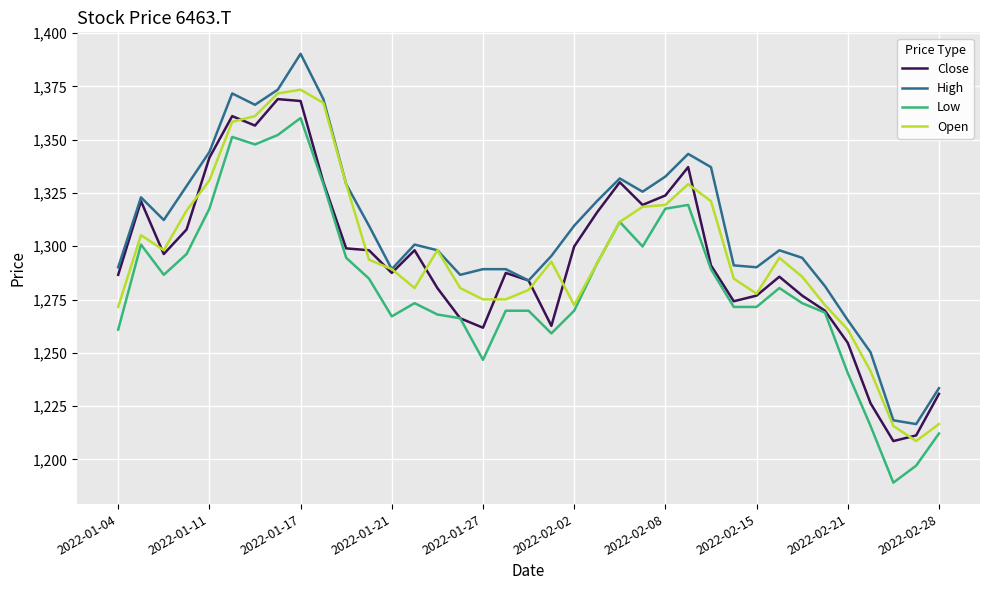

True or false: High and Low intersect in this chart.

False